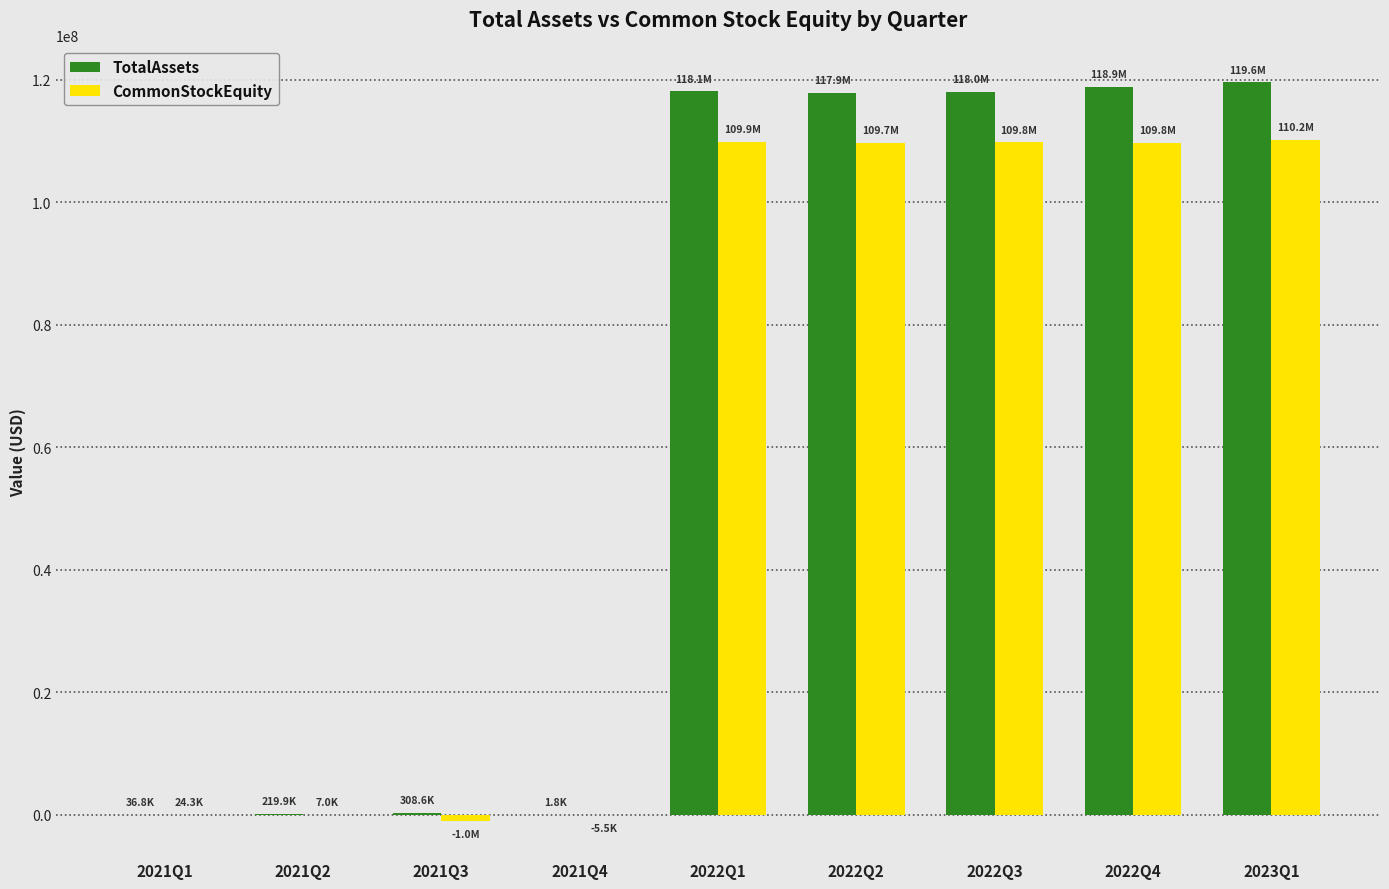

What is the greatest value displayed?

119592311.0